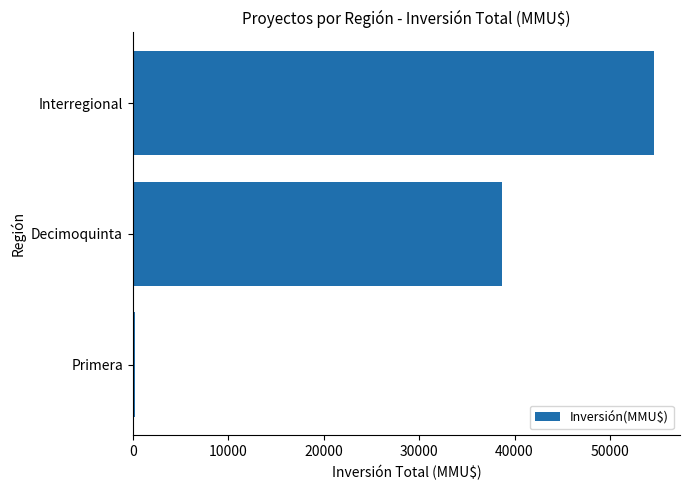

Count the number of data series in this chart.

1